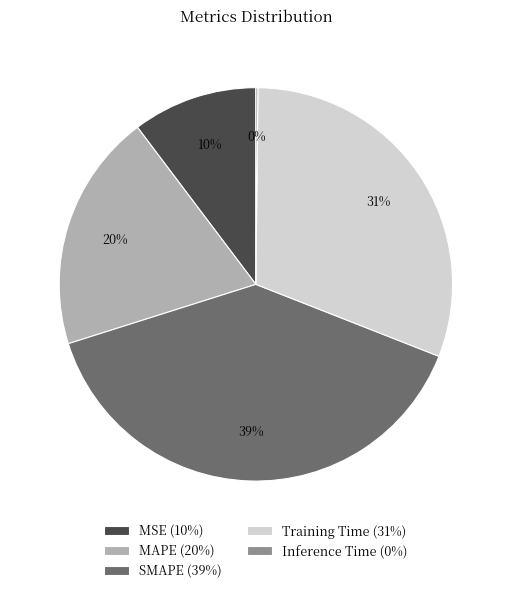

Combined, do MSE (10%) and SMAPE (39%) account for over 50%?

No